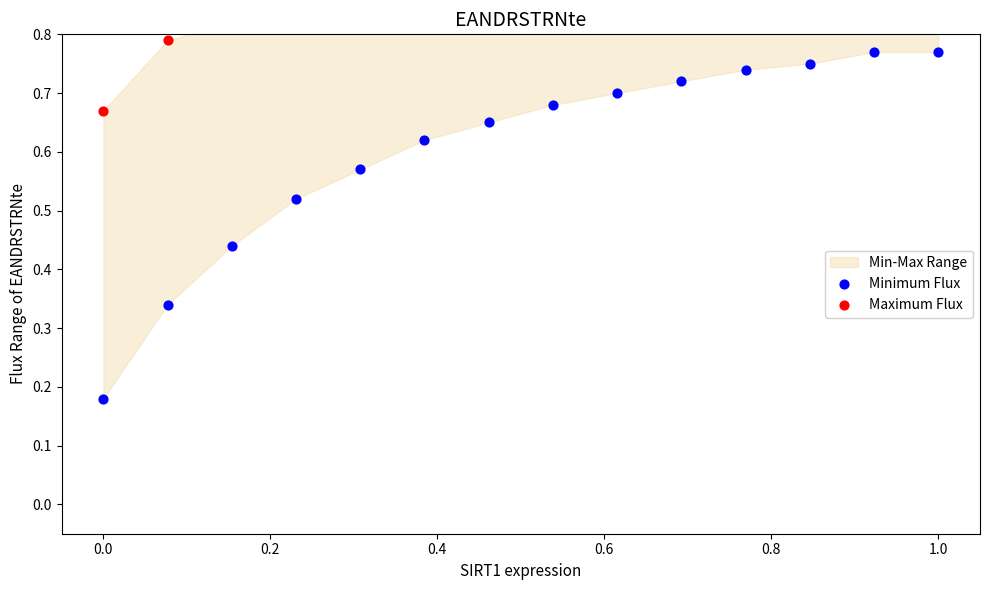

At how many categories does at least one series exceed 0?

14